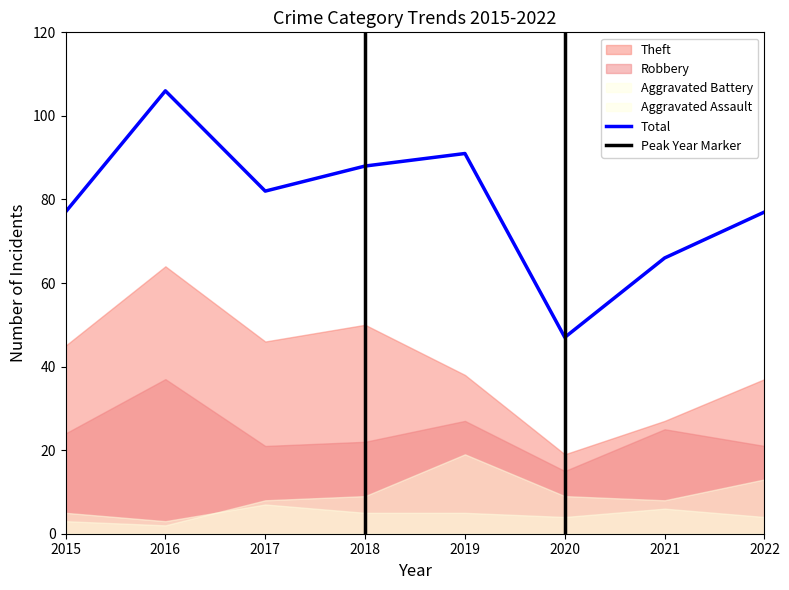

Where is the first local minimum for Aggravated Battery?

2016